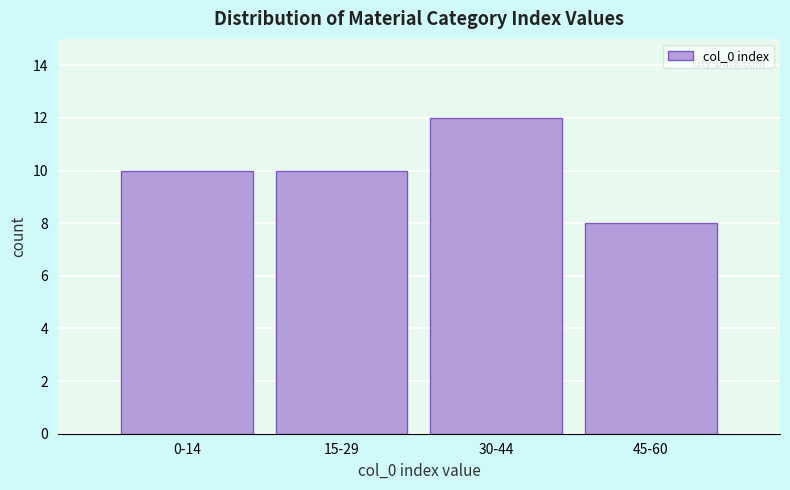

Reading left to right, list all the values displayed in this chart.

10	10	12	8